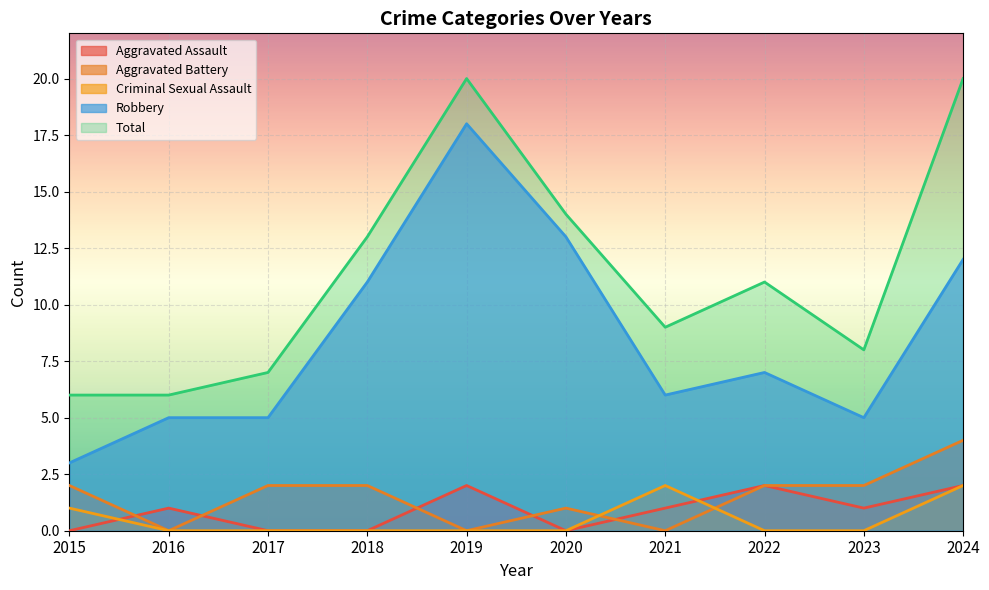

What is the spread (max minus min) of values at 2020?

14